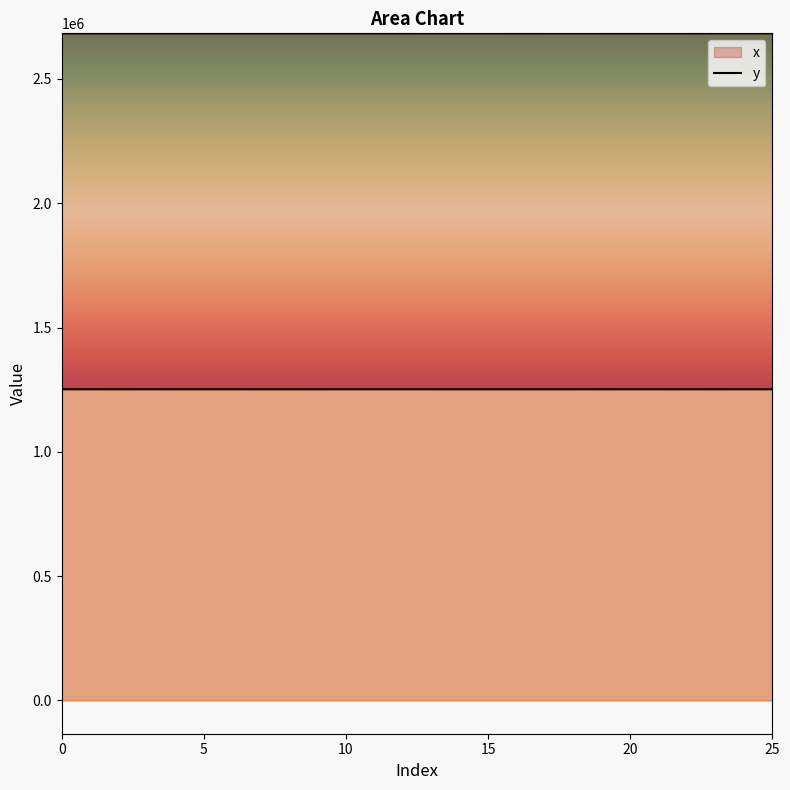

True or false: x and y cross at least once.

False